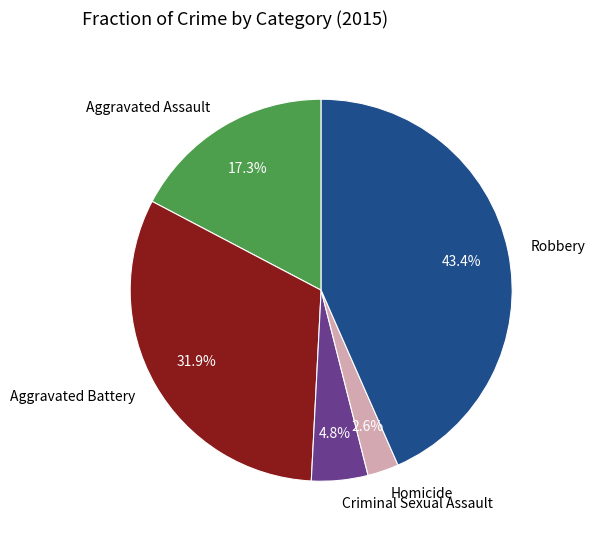

Is Criminal Sexual Assault the majority of the pie?

No